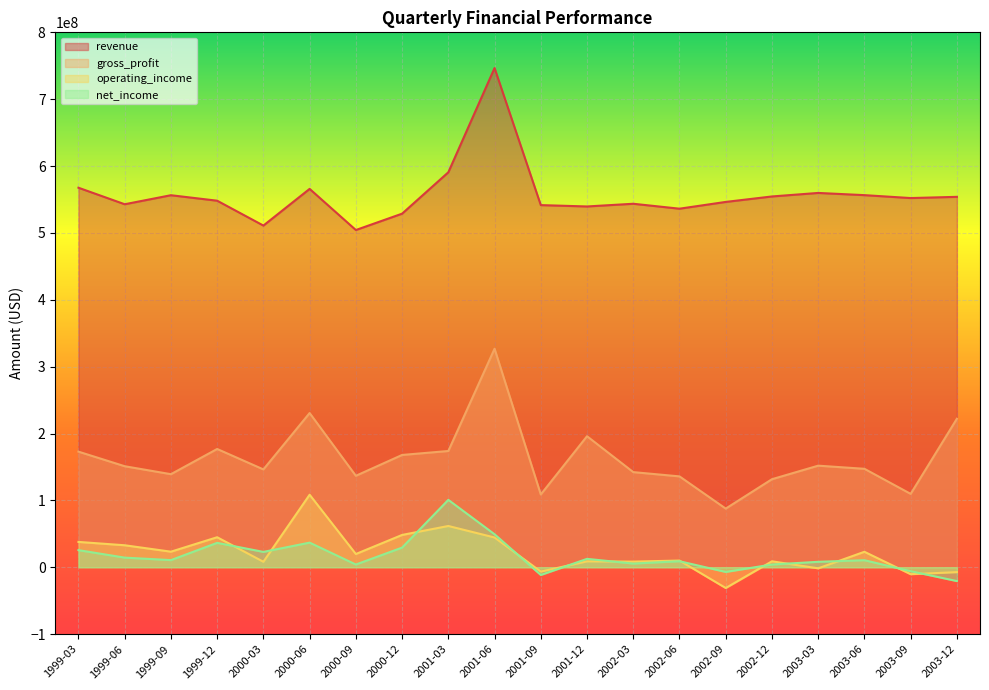

What is the spread (max minus min) of values at 2003-12?

574598000